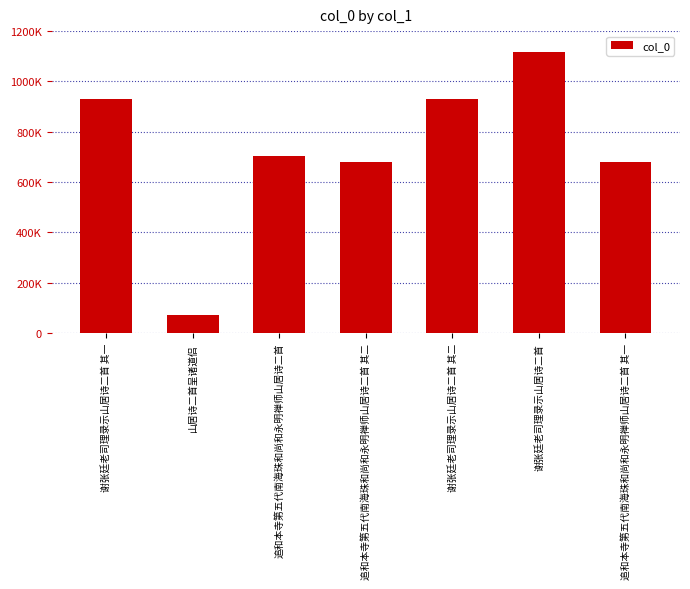

What is the label of the 7th bar from the left?

追和本寺第五代南海珠和尚和永明禅师山居诗二首 其一